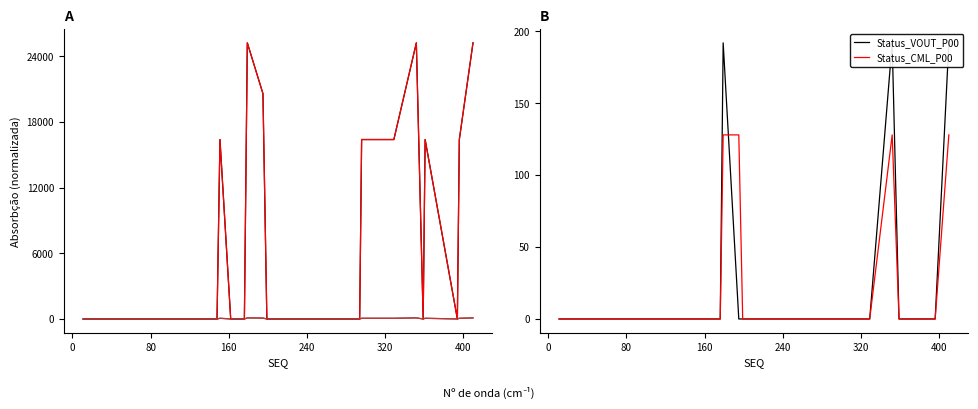

Is the value of Status_VOUT_P00 at 19 greater than the value of Word_Page_00 at 14?

No